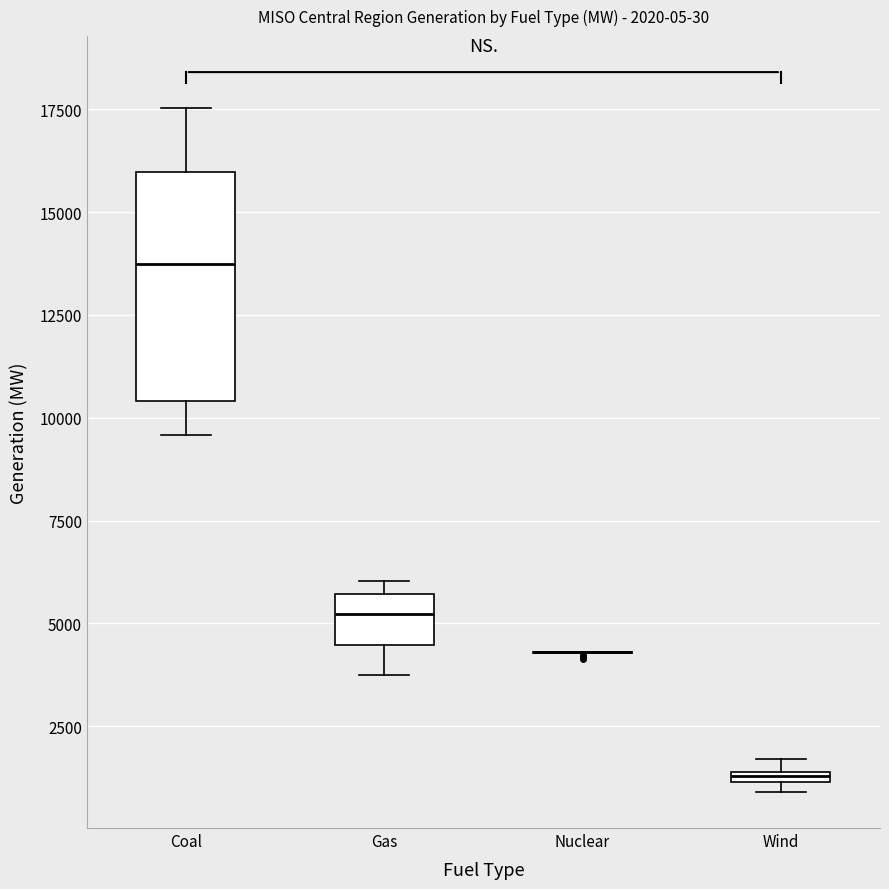

Which box is the tallest, from its lower edge to its upper edge?

Coal